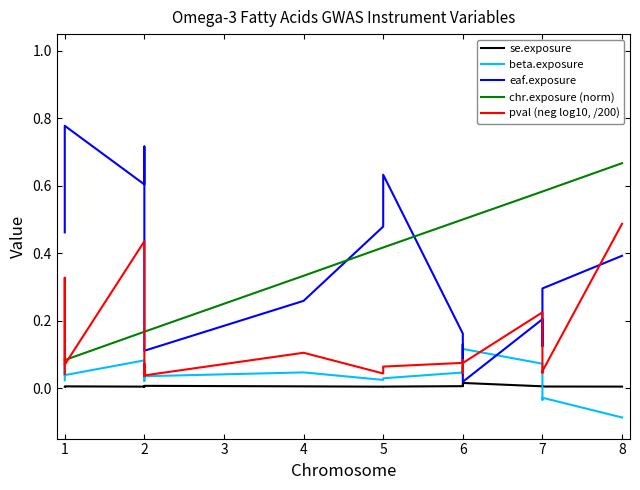

At 7, list the series in order from largest to smallest.

chr.exposure (norm), pval (neg log10, /200), eaf.exposure, beta.exposure, se.exposure